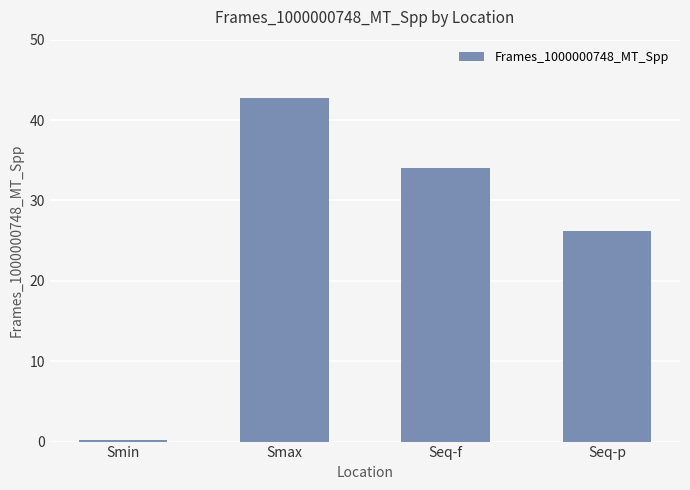

What is the sum of all values?

103.2